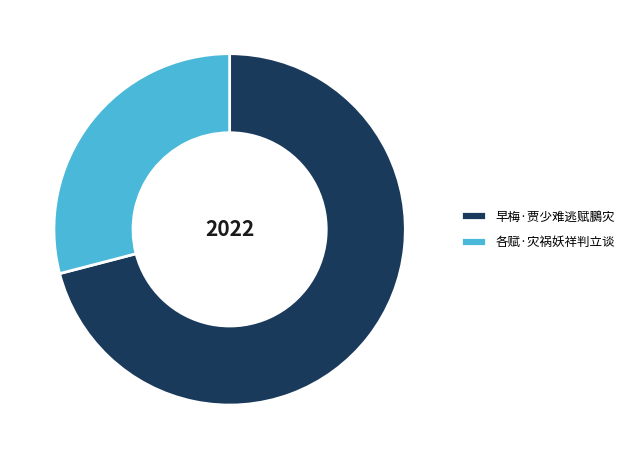

The 各赋·灾祸妖祥判立谈 slice represents 15% of the pie. True or false?

False